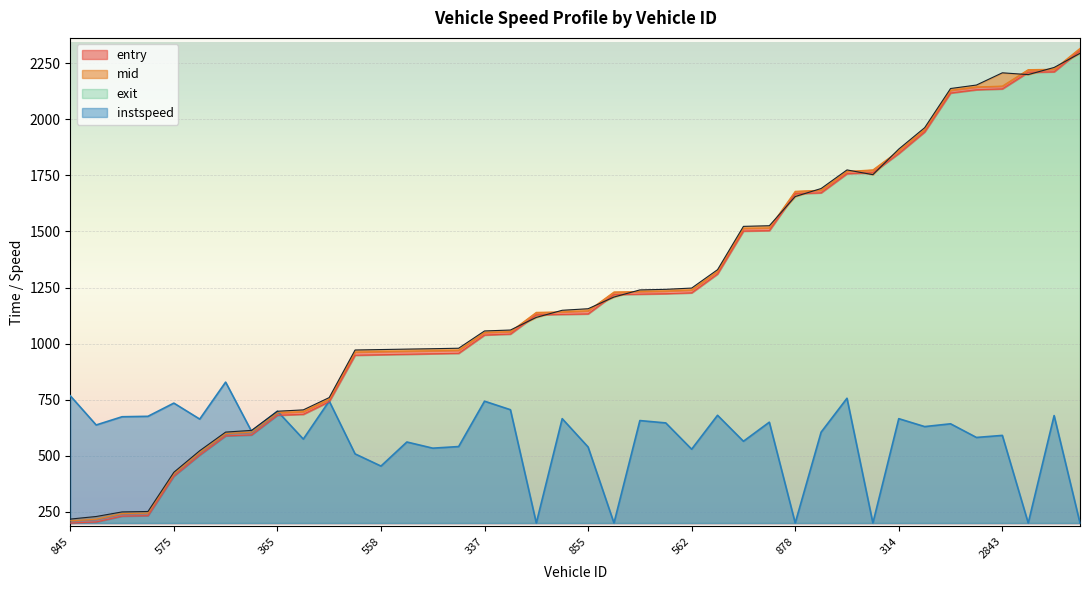

The exit series shows 979.1 at 616. True or false?

True